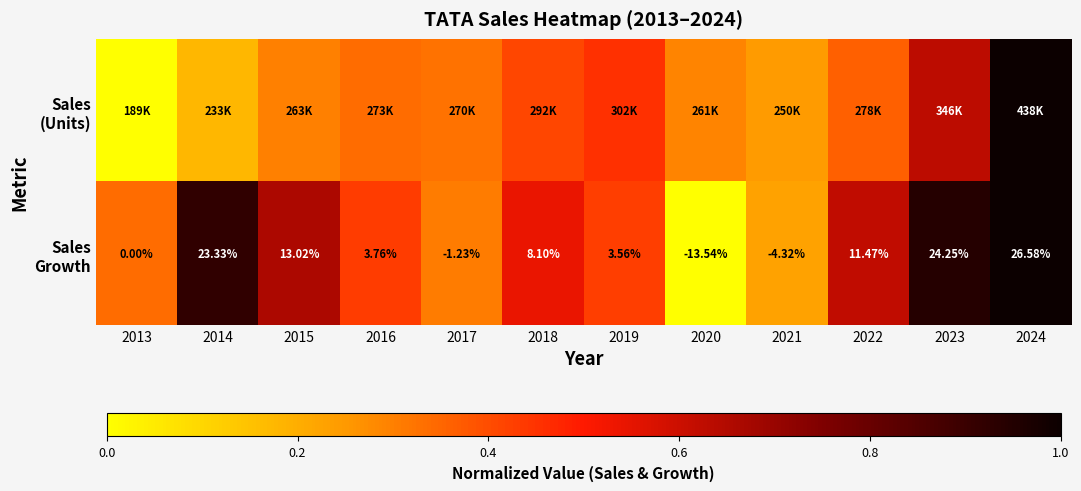

The Sales (Units) series shows 0.5 at 2022. True or false?

False